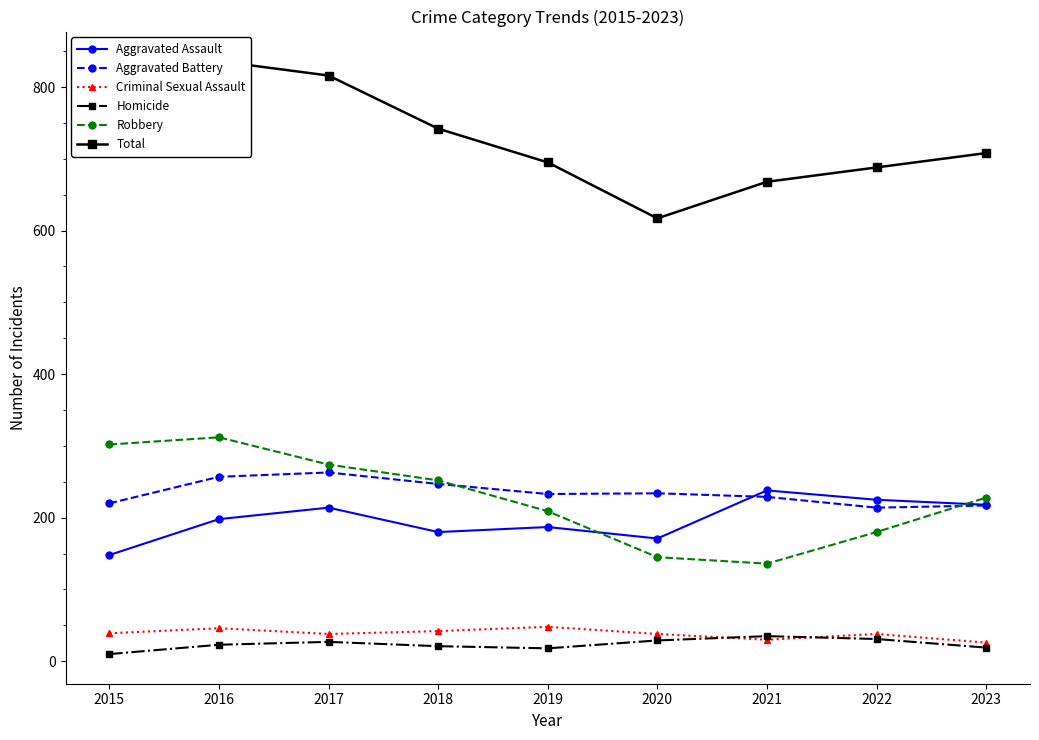

What is the greatest value displayed?

836